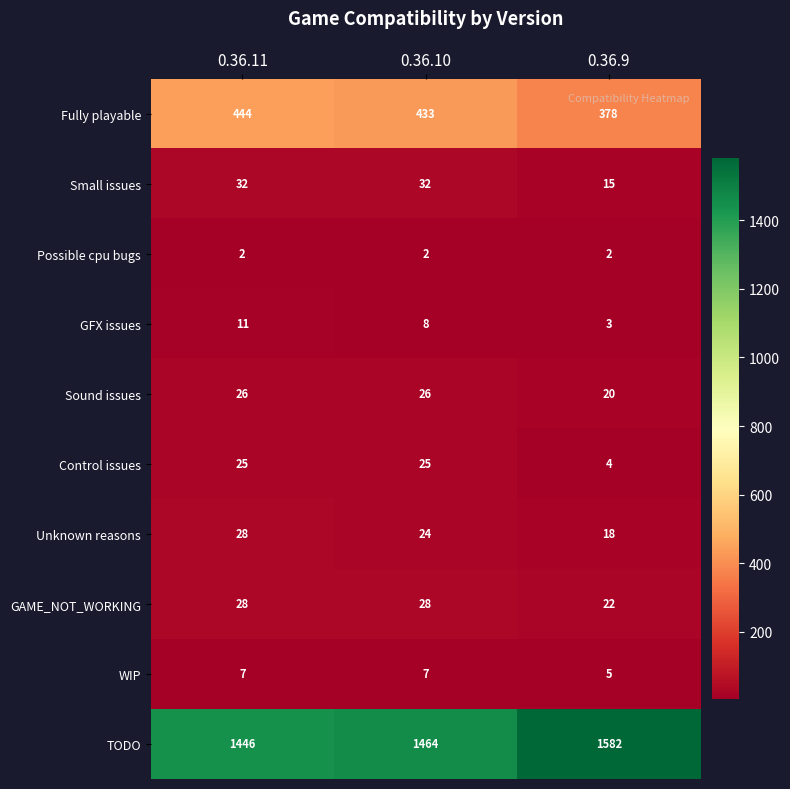

How many categories are shown in the chart?

3